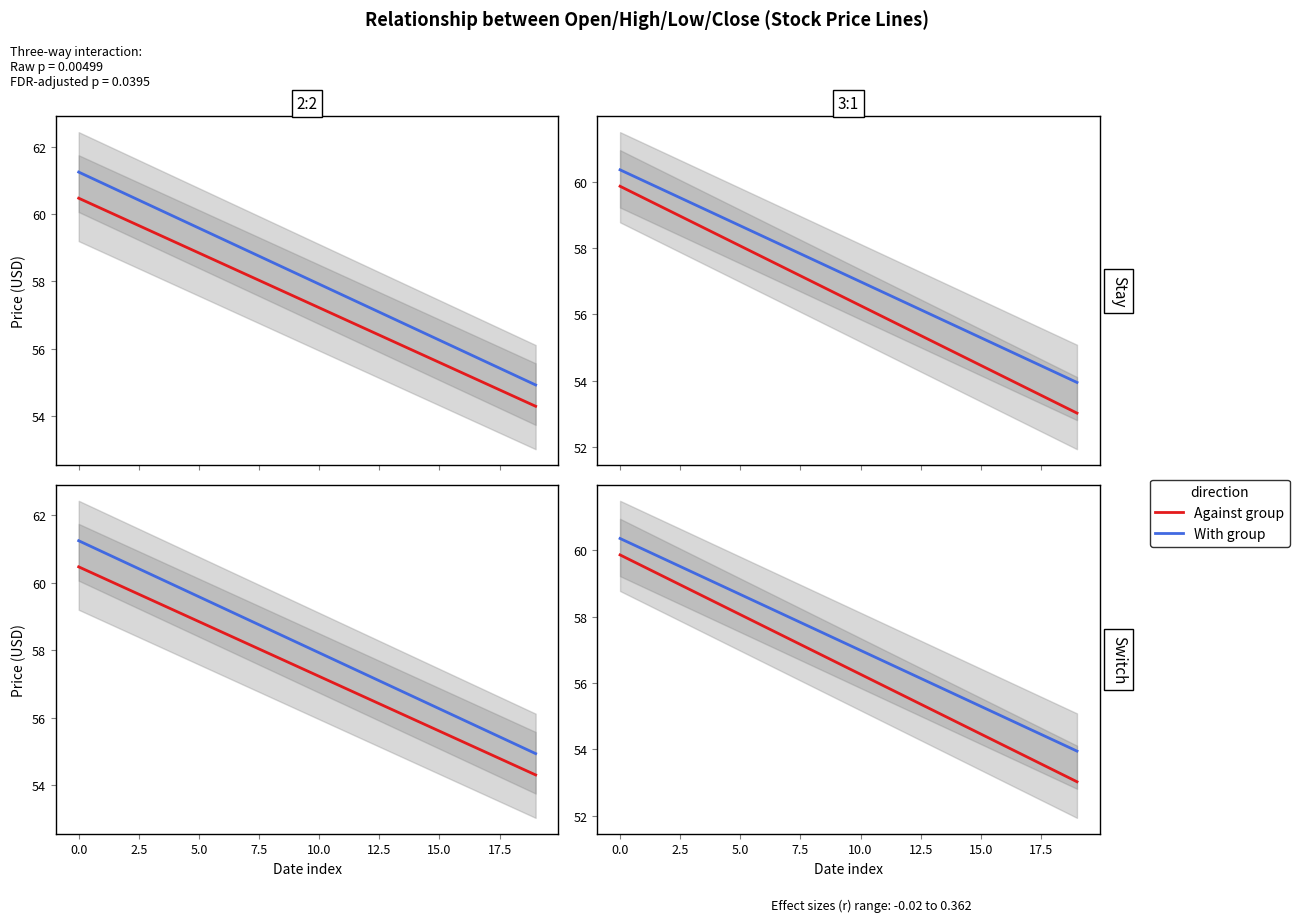

True or false: Against group has more than 1 interior local peaks.

False